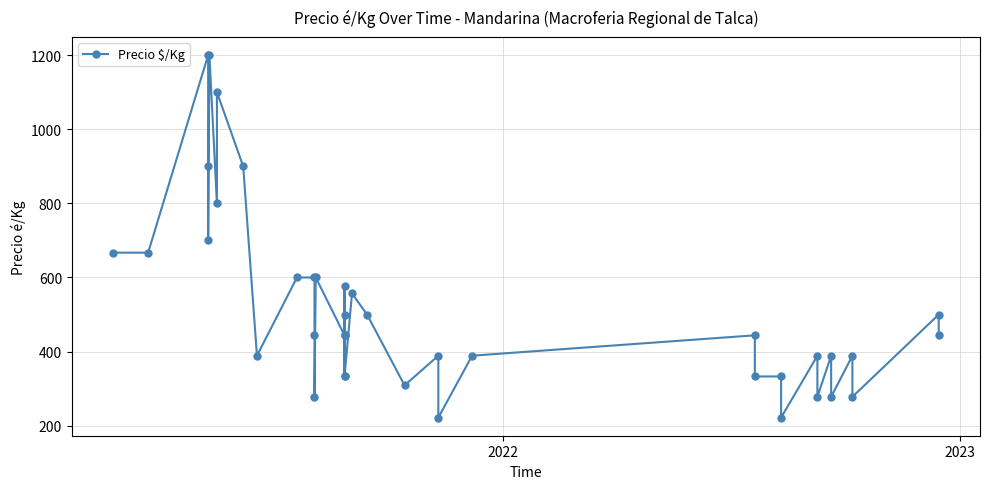

How many interior local peaks (higher than both neighbors) does the data have?

13